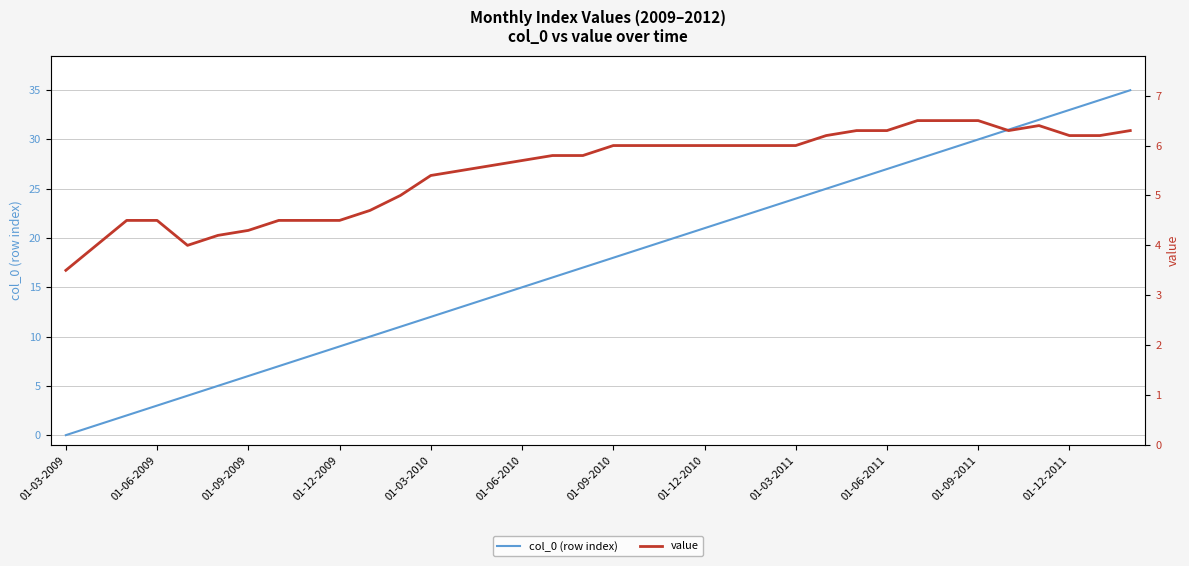

The col_0 (row index) series shows 15.9 at 01-09-2011. True or false?

False